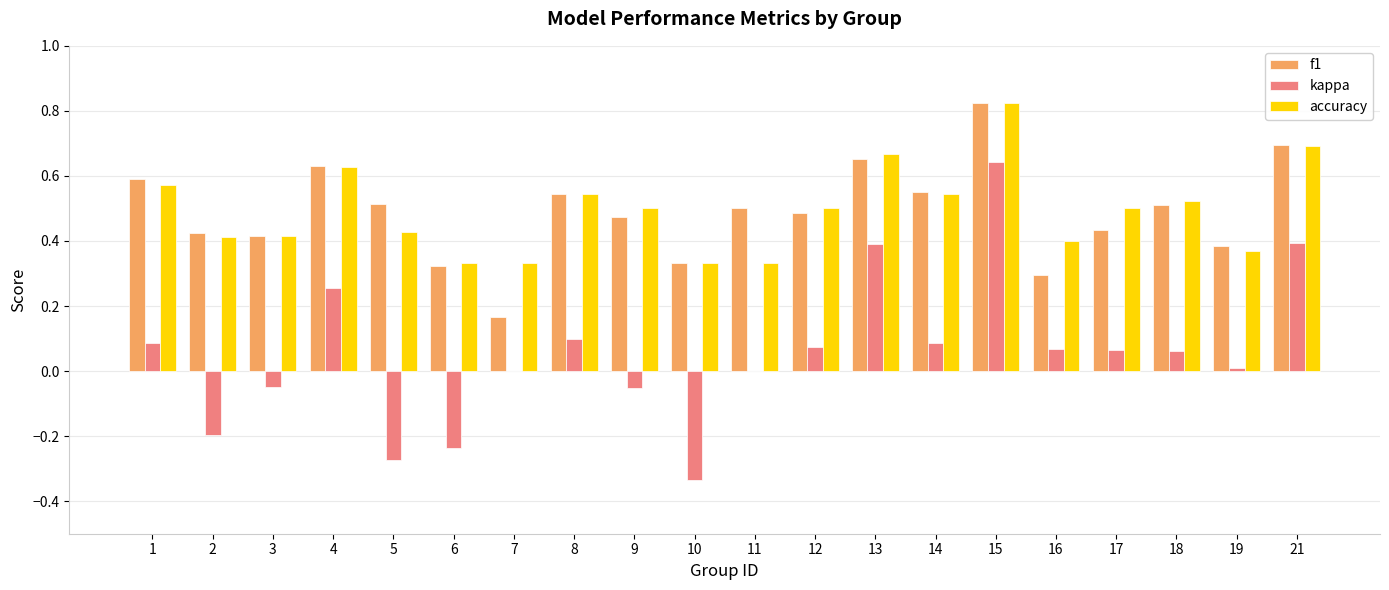

True or false: kappa has a value of 0.1 at 16.

True